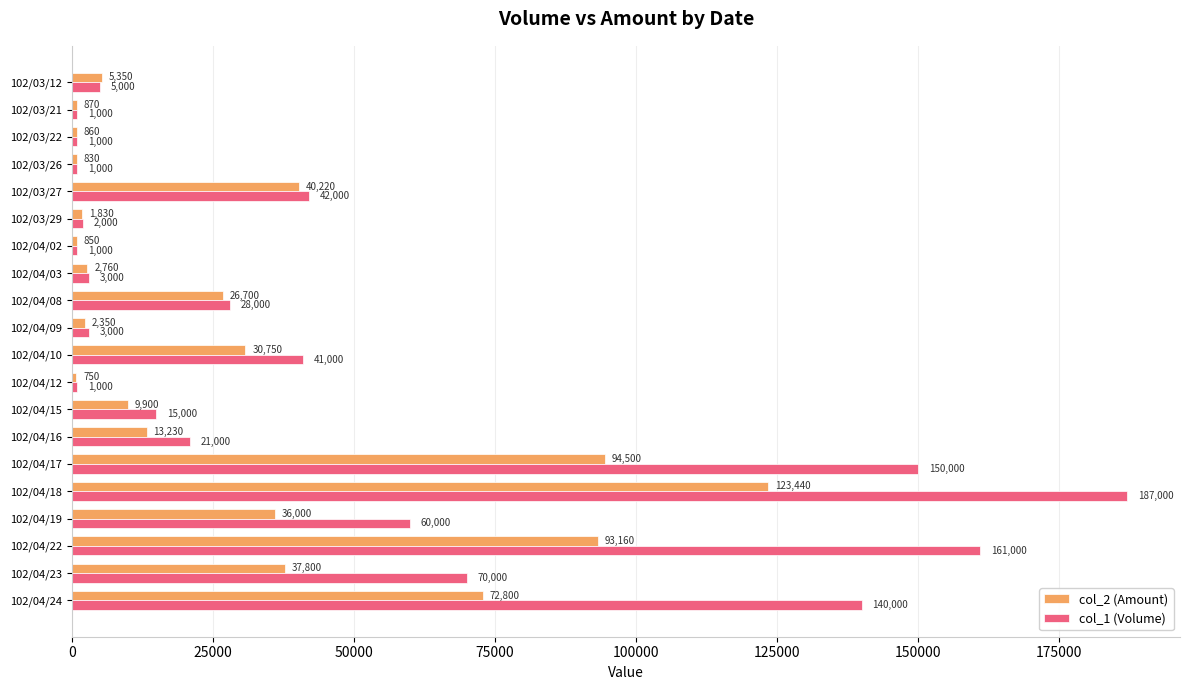

How many distinct data groups are displayed?

2